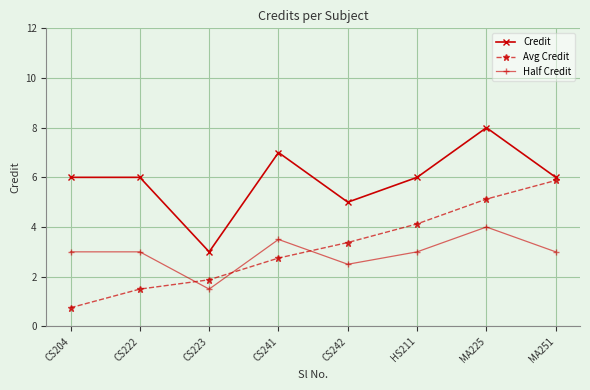

What is the difference between the Credit values at MA225 and CS222?

2.0